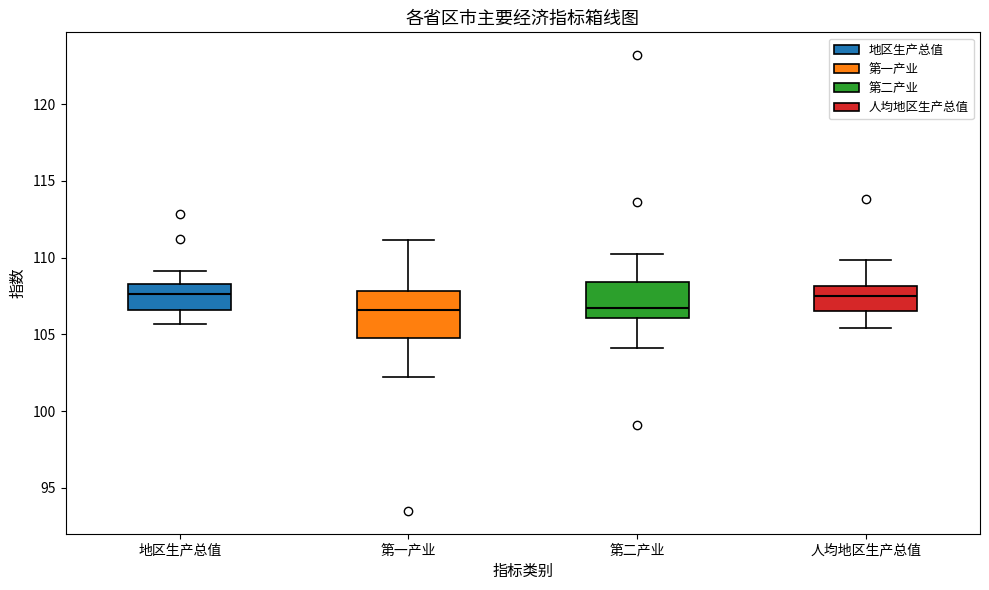

Comparing the boxes themselves (not the whiskers), which one is the tallest?

第一产业